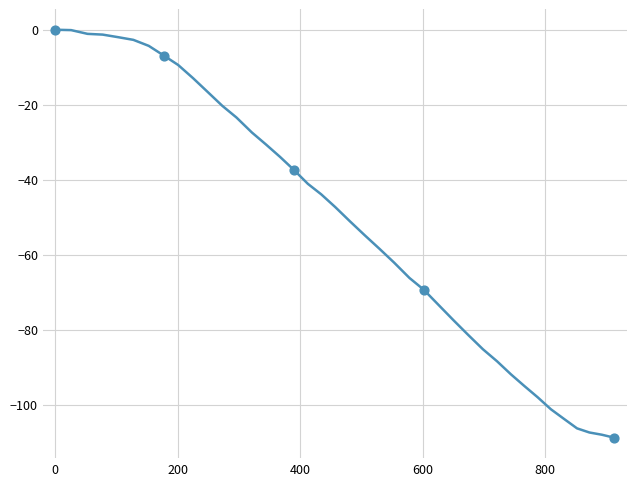

What is the smallest value displayed?

-108.8